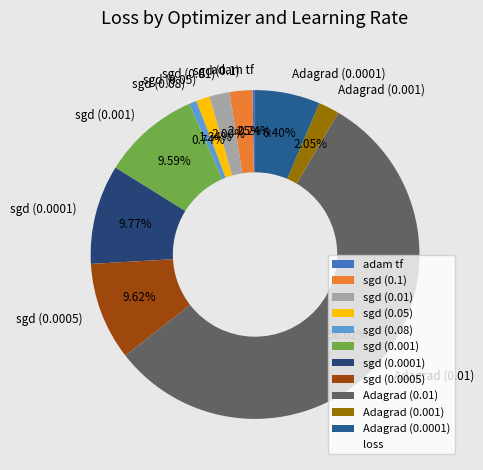

What percentage is NOT represented by Adagrad (0.01)?

44.0%